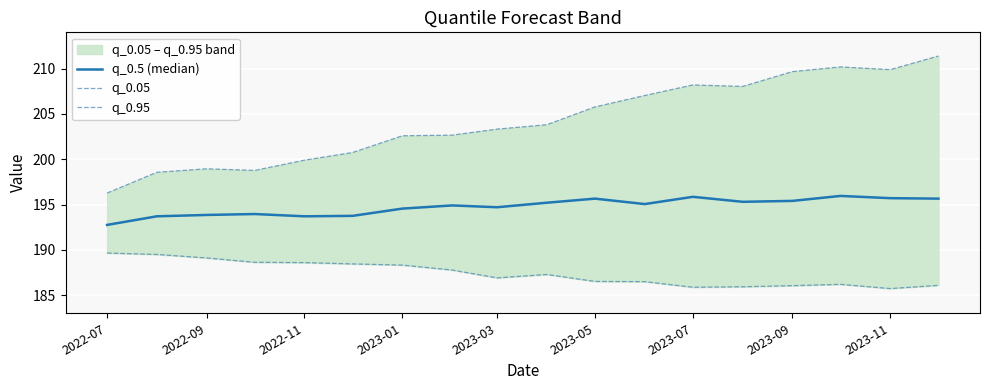

The q_0.95 series shows 284.6 at 2022-09. True or false?

False